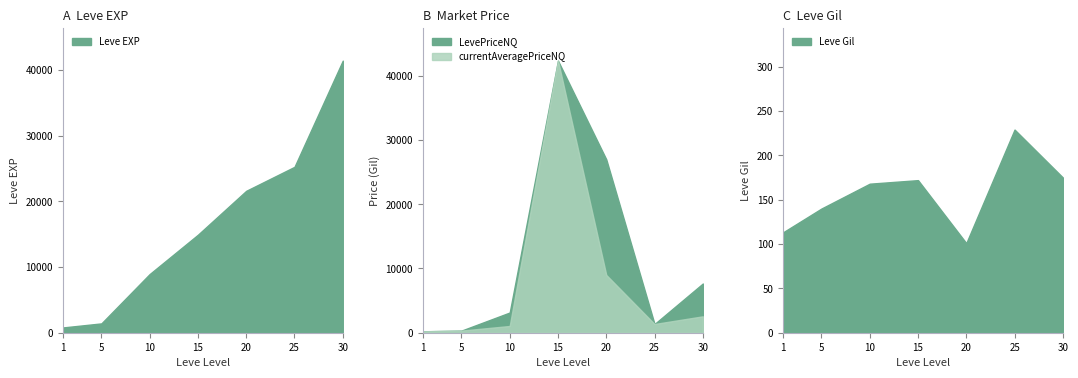

Which series has the largest range (max minus min)?

currentAveragePrice